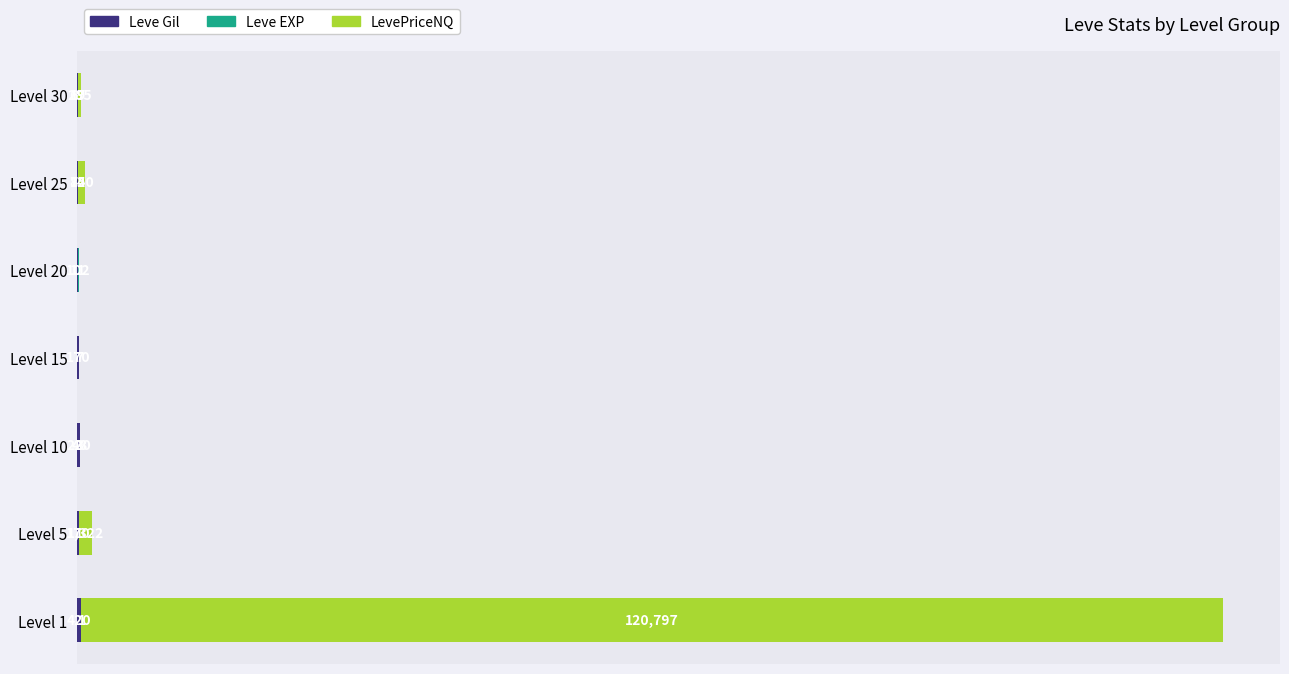

At which category is the sum across all series the highest?

Level 1